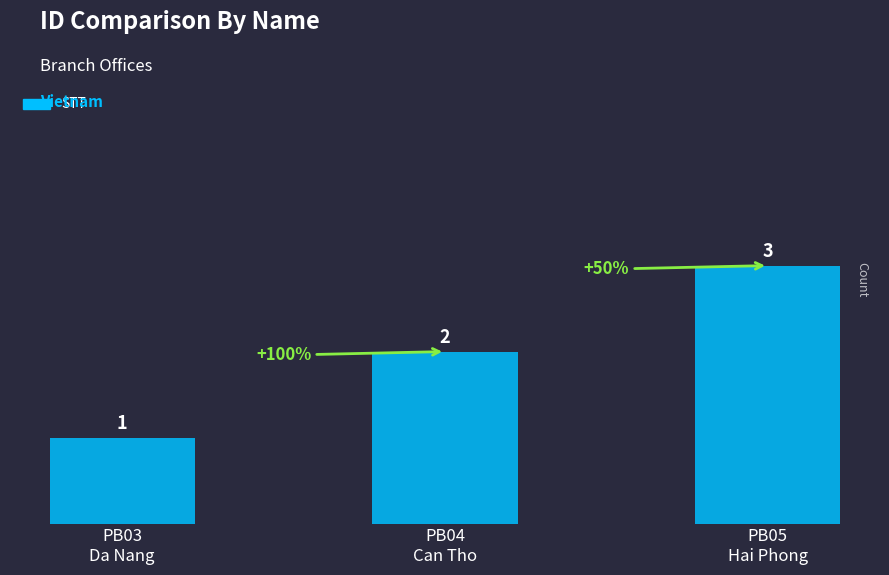

Does the chart contain any negative values?

No